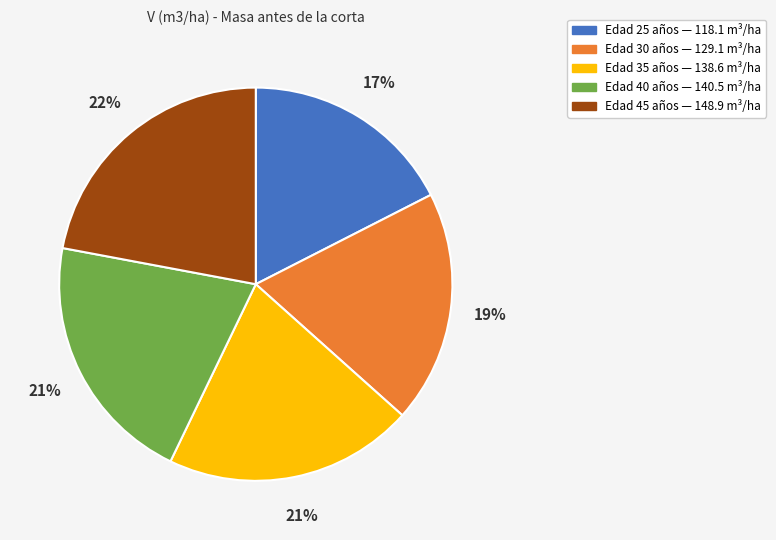

Is there a majority slice in this chart?

No